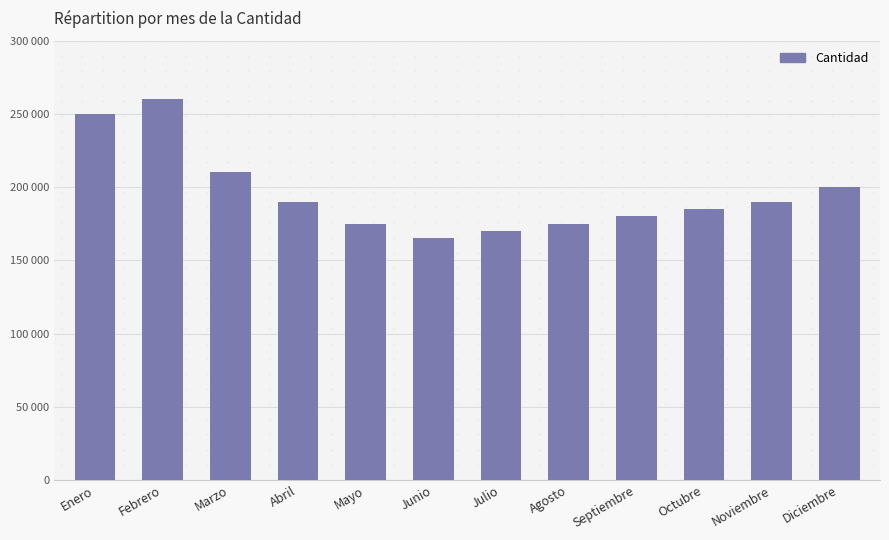

What is the label of the 7th bar from the right?

Junio